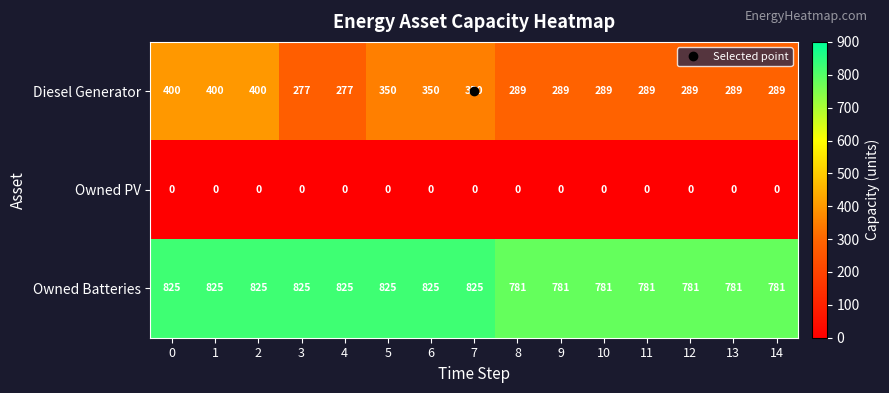

Is it true that Diesel Generator equals 400 at 1?

True